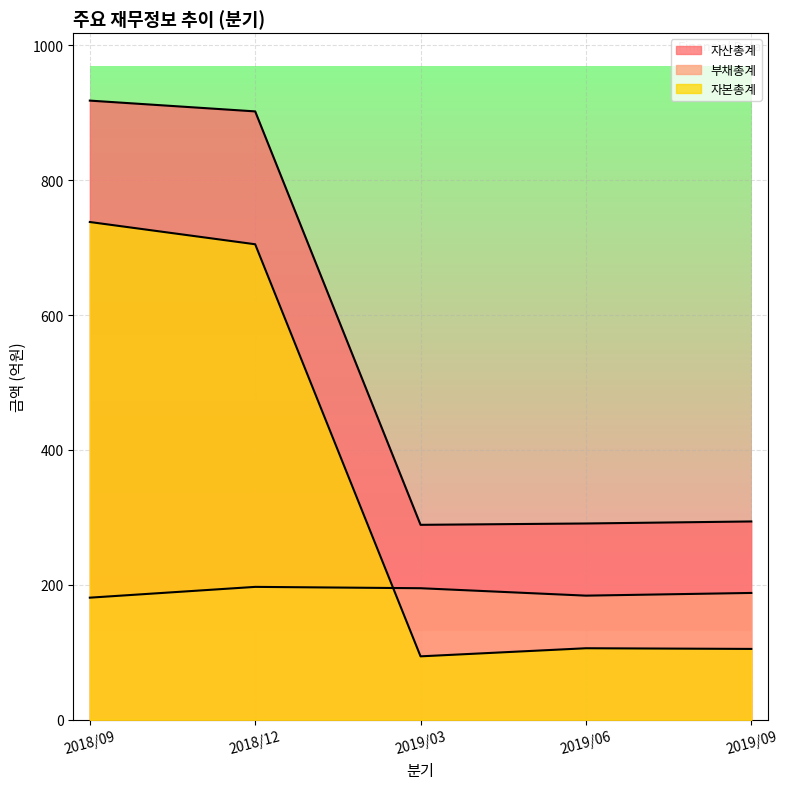

Rank the series at 2019/09 from lowest to highest value.

자본총계, 부채총계, 자산총계